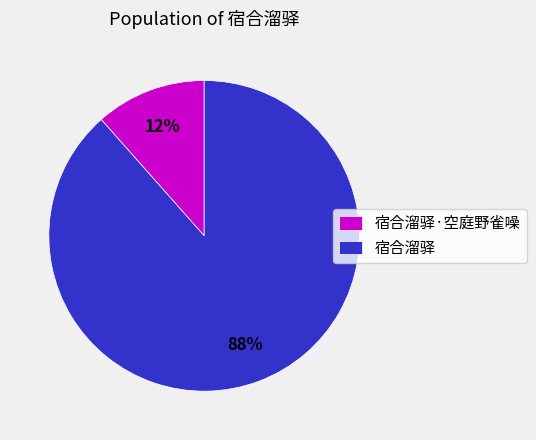

To the nearest percent, what is the average slice percentage?

50%